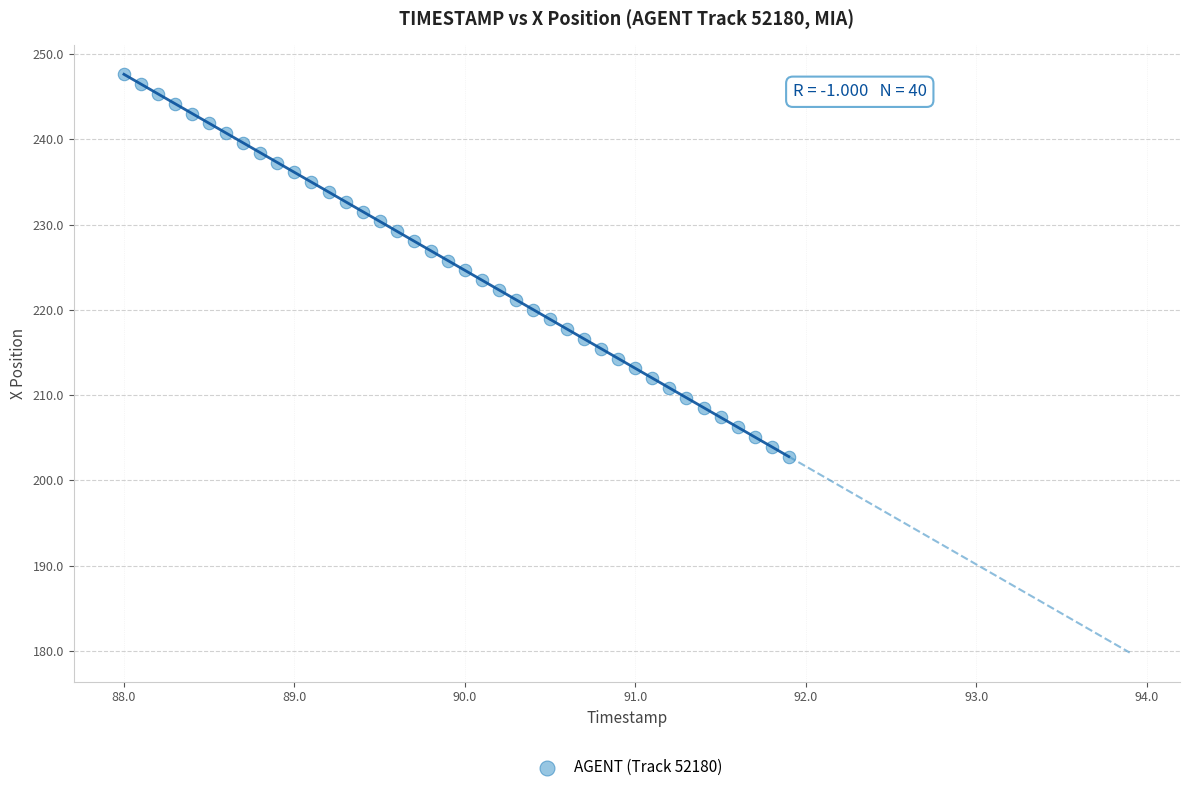

What is the range of X values (max minus min)?

3.9